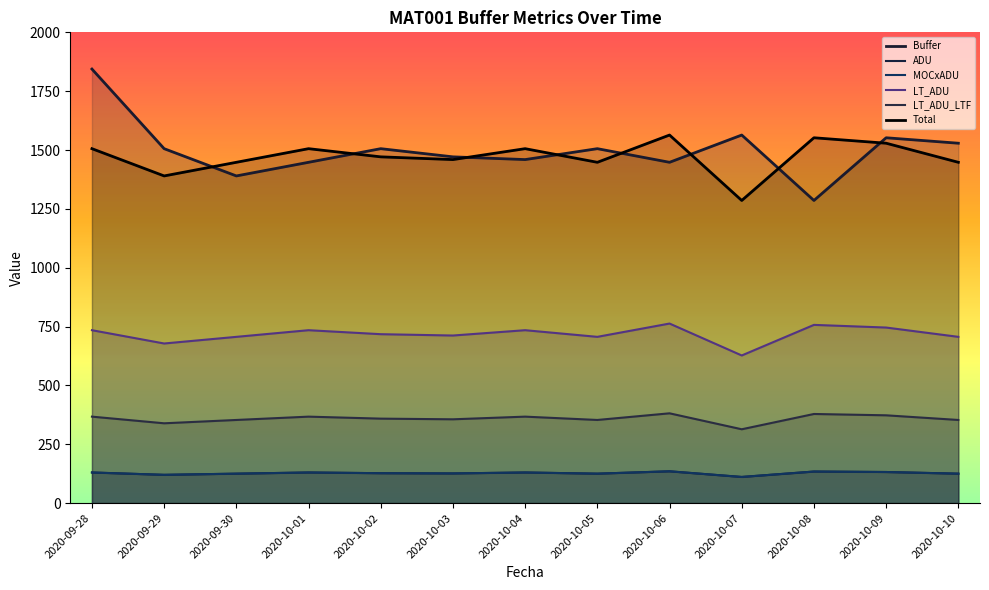

Is it true that MOCxADU equals 125.0 at 2020-10-10?

True